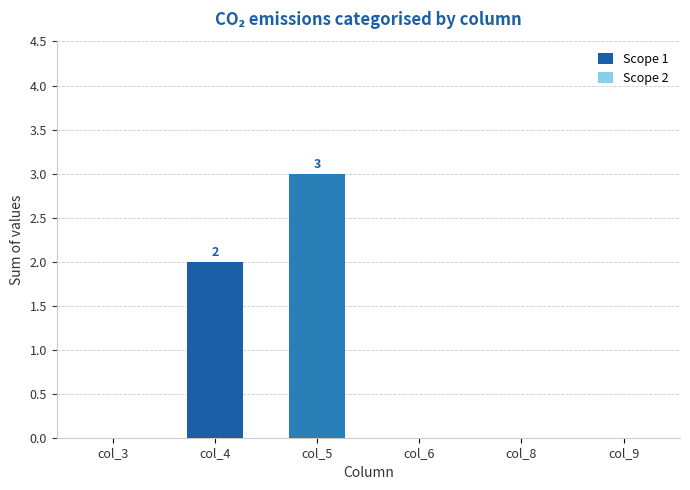

What is the change in value from col_3 to col_5?

+3